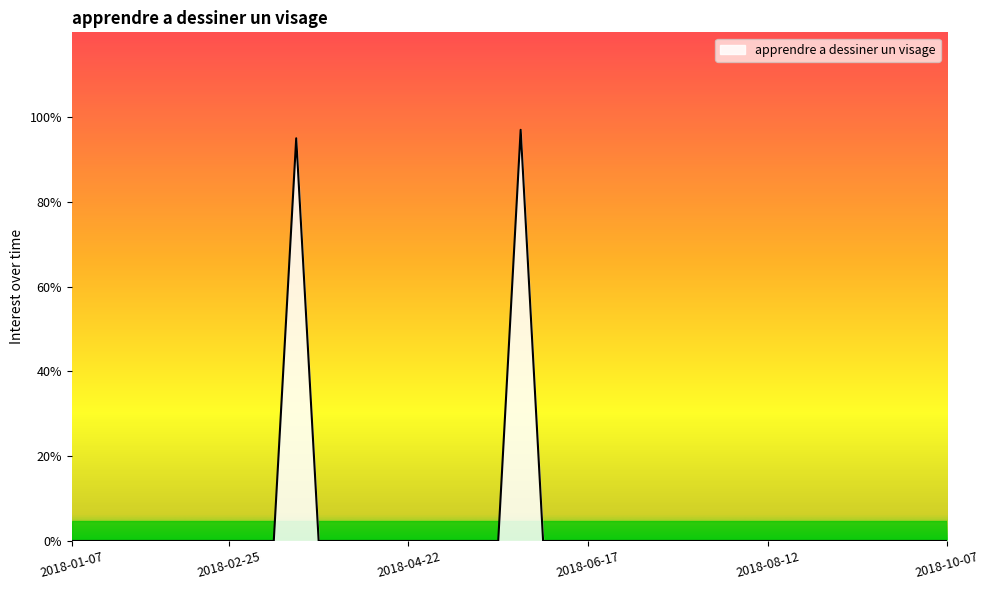

True or false: the data has more than 0 interior local peaks.

True